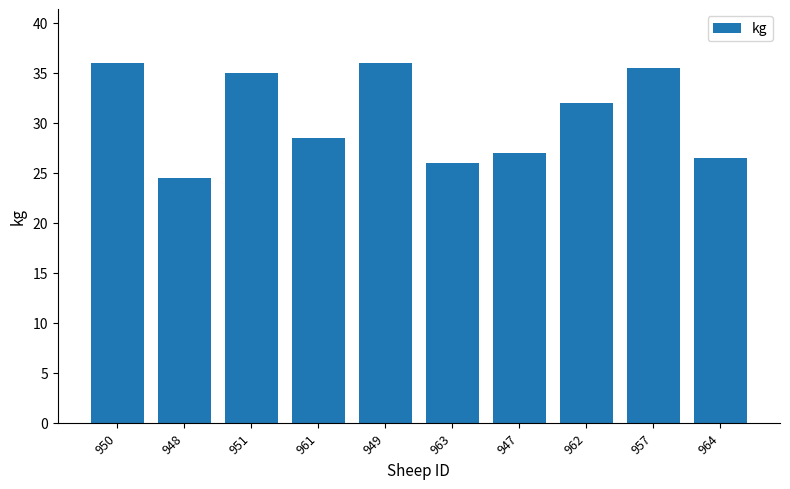

The chart shows a value of 45.6 at 962. True or false?

False